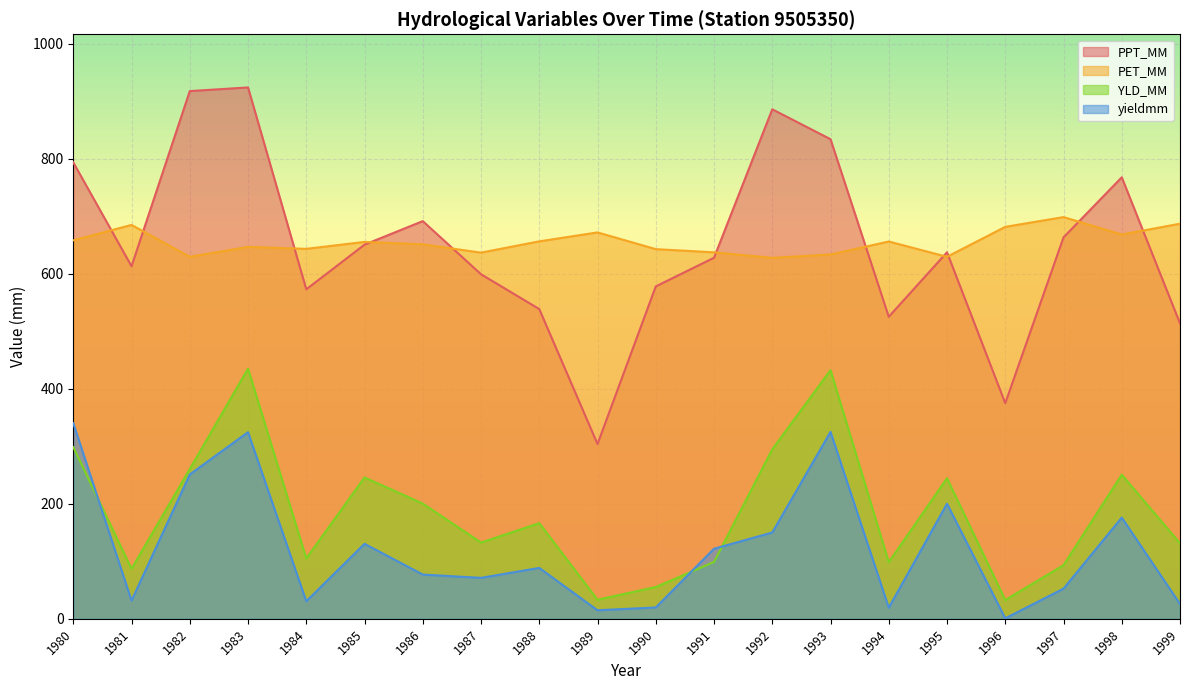

At 1998, list the series in order from smallest to largest.

yieldmm, YLD_MM, PET_MM, PPT_MM